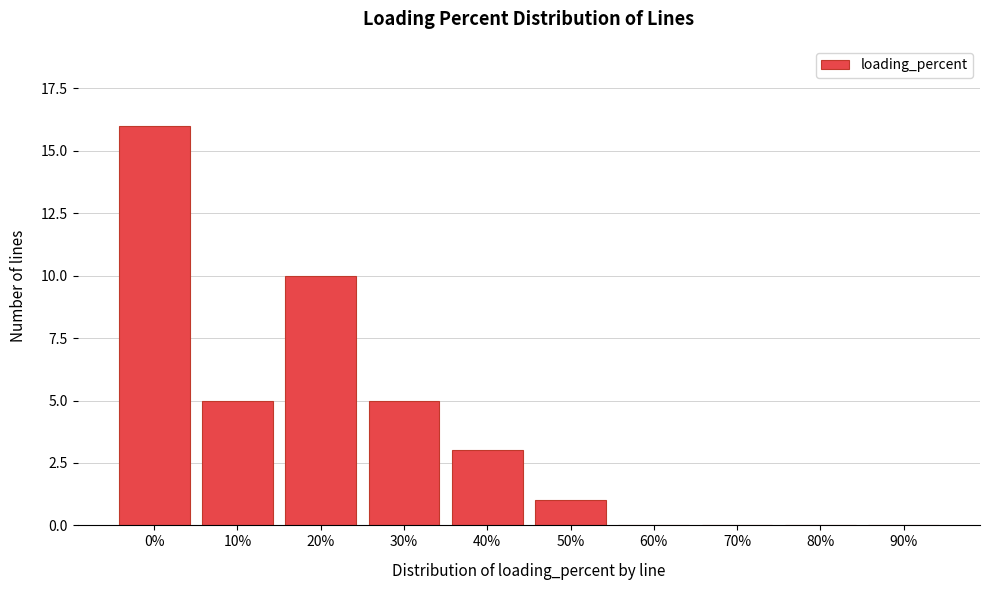

Reading right to left, extract all data points from this chart.

90%=0	80%=0	70%=0	60%=0	50%=1	40%=3	30%=5	20%=10	10%=5	0%=16